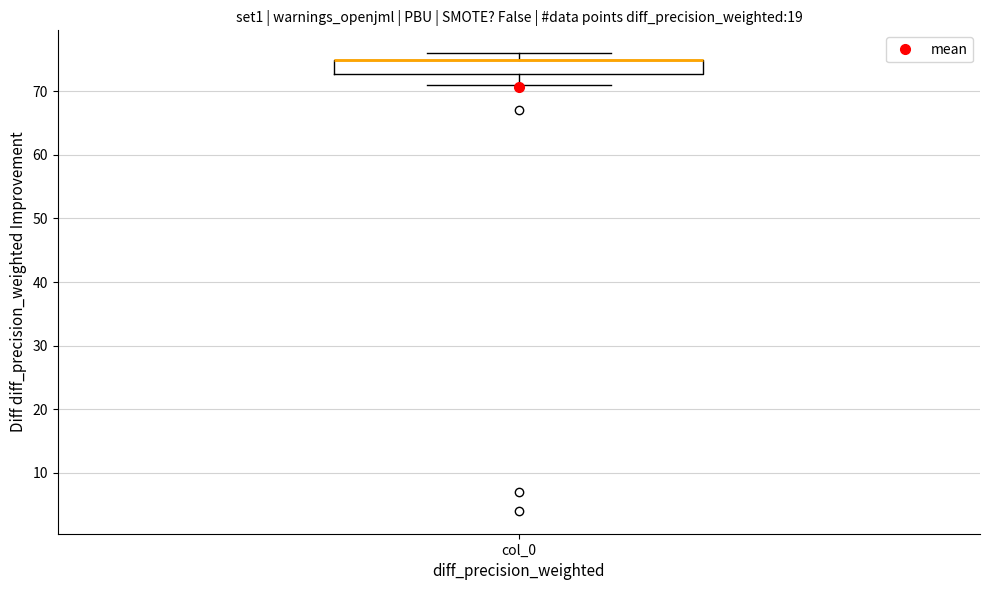

Read this box plot against the y-axis: the position of the median line, the range covered by the box, and the ends of both whiskers. The values are not printed on the chart, so give them approximately, as read against the axis.

median 75 (drawn on the box's upper edge), box 73 to 75, whiskers 71 to 76